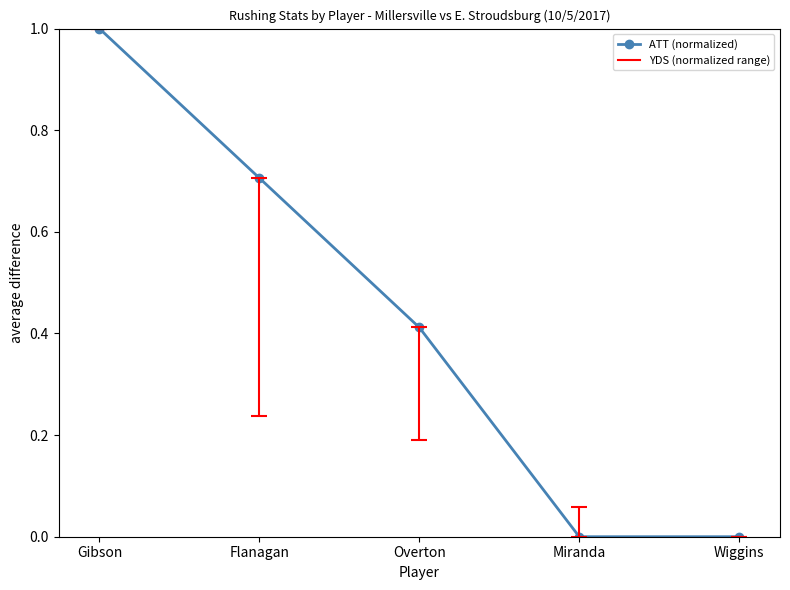

At which category does the chart reach its minimum across all series?

Miranda